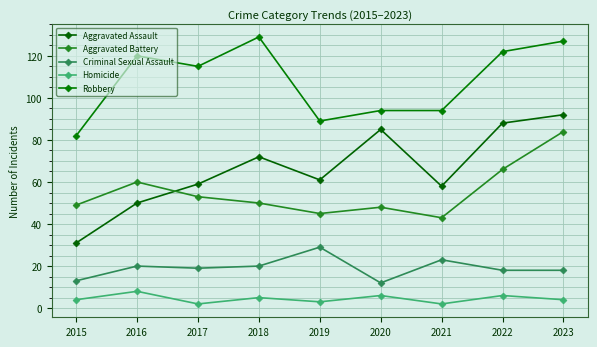

Which series has the largest total across all categories?

Robbery